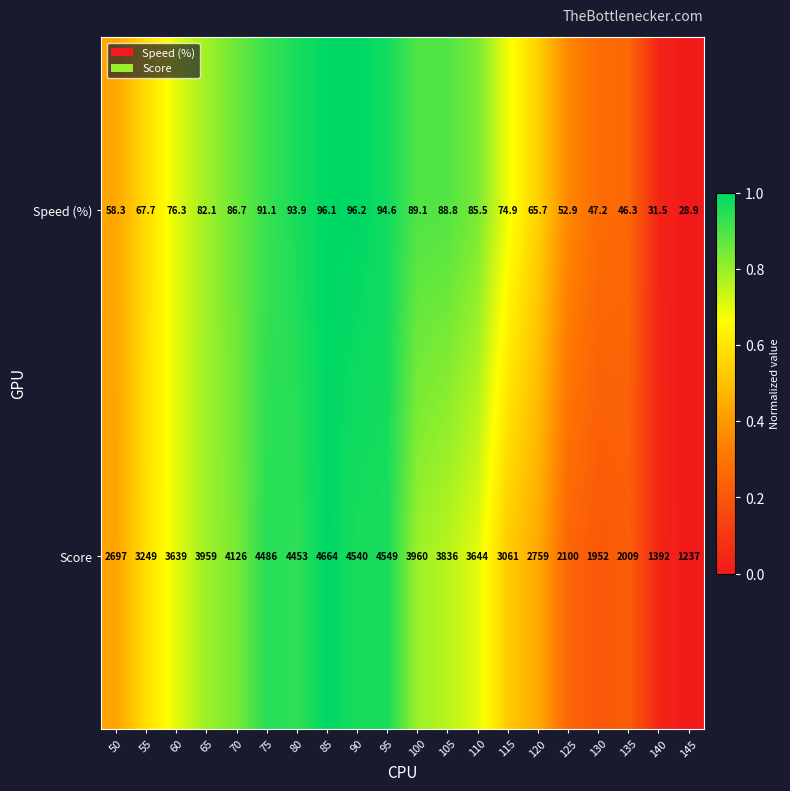

What is the total value across all series at 95?

4643.6